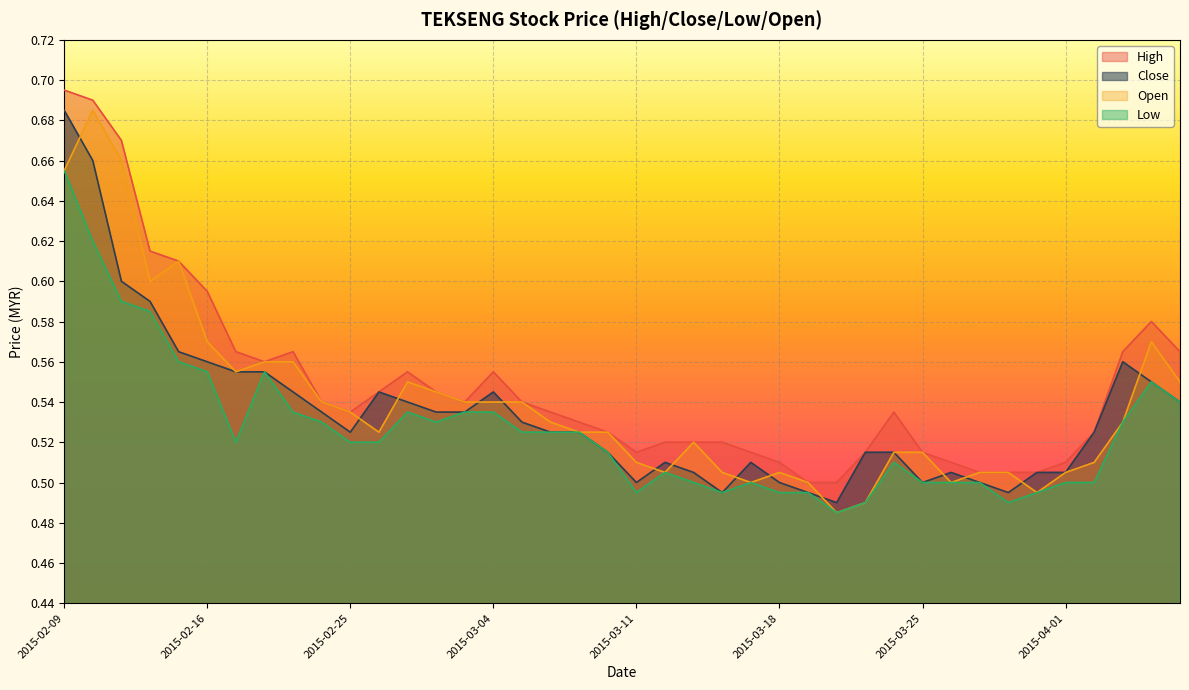

Count the open values in the range 0 to 1.

40